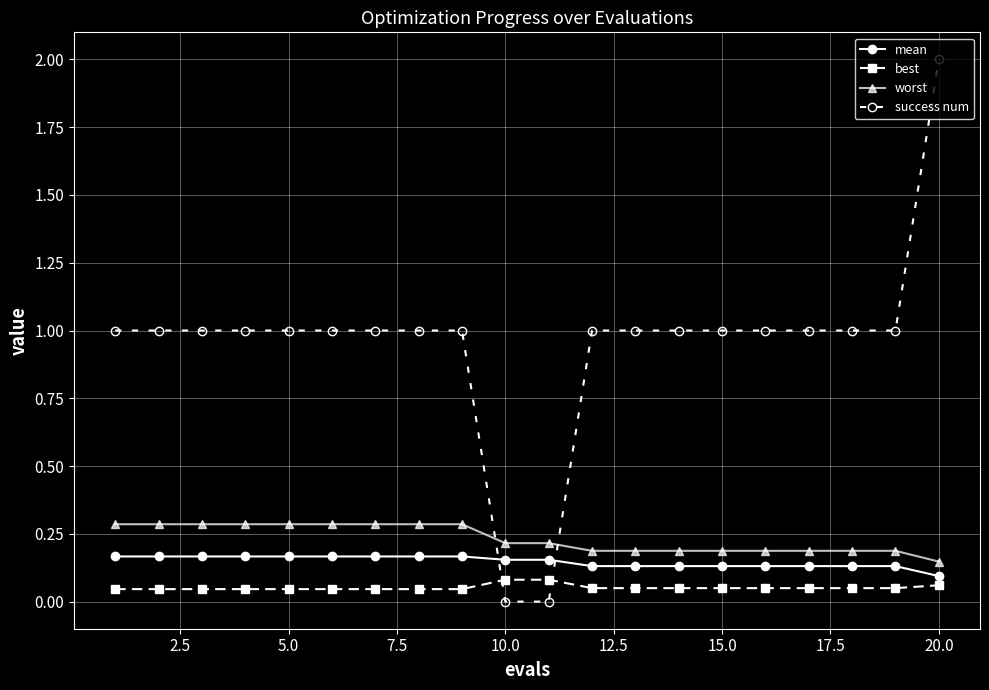

How many lines are shown in the chart?

4